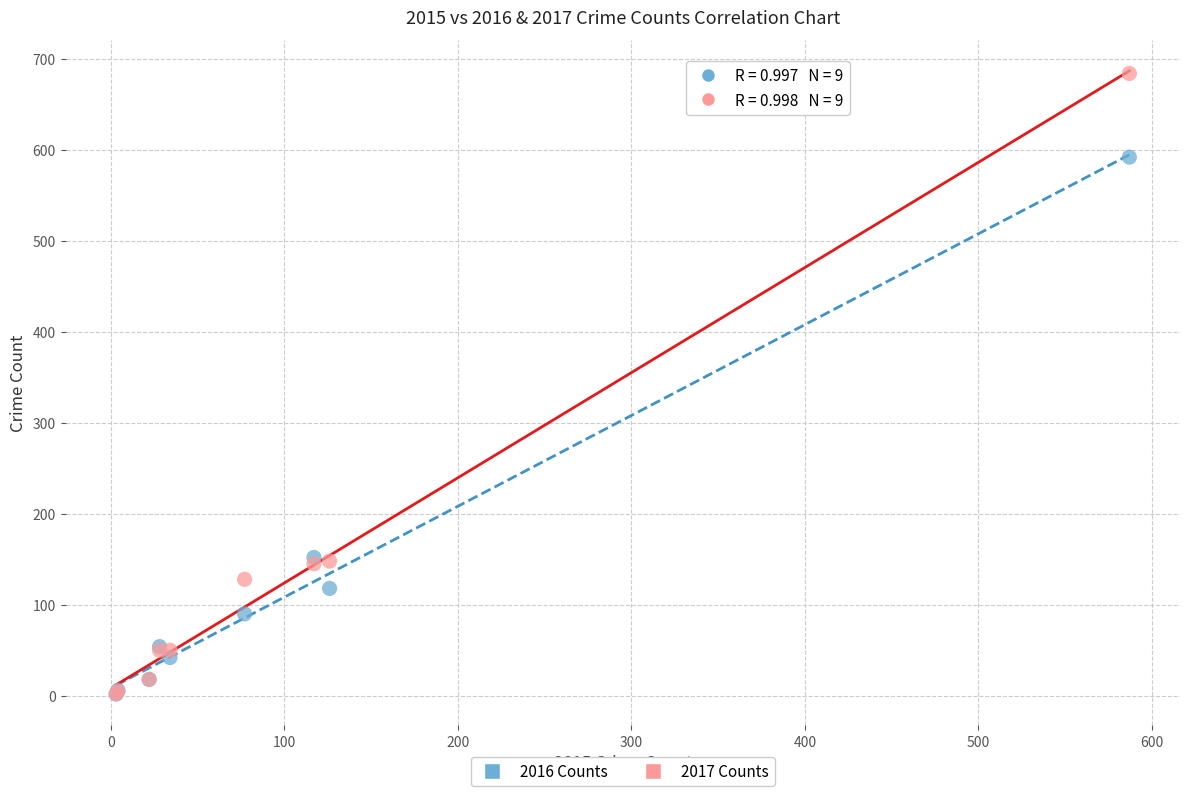

Which series has the widest spread of Y values?

2017 Counts